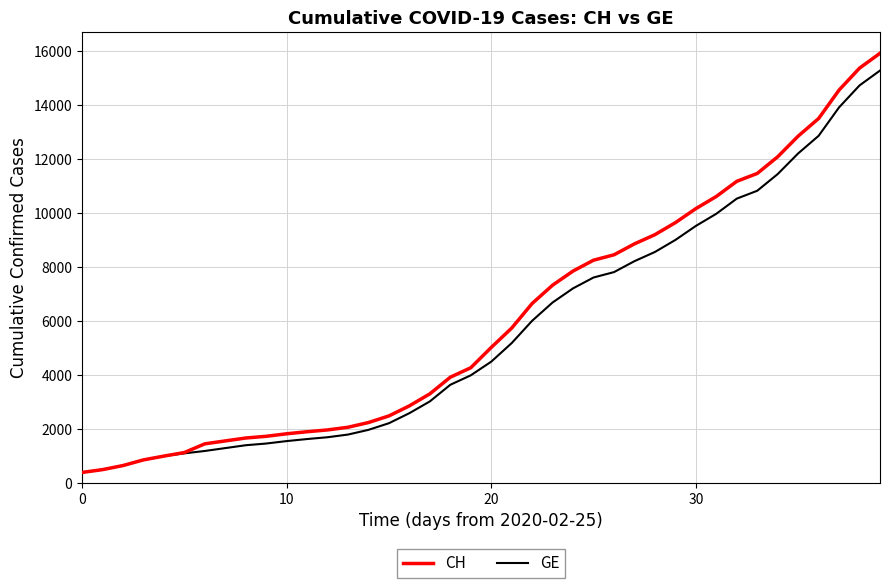

What is the highest value of the CH series?

15926